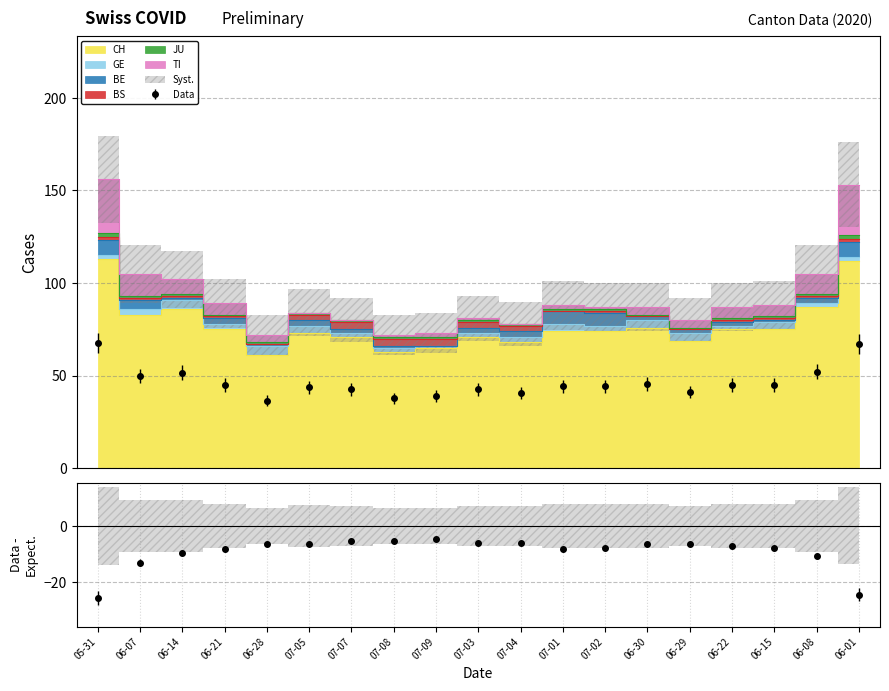

What is the difference between the maximum and minimum values in the BE series?

8